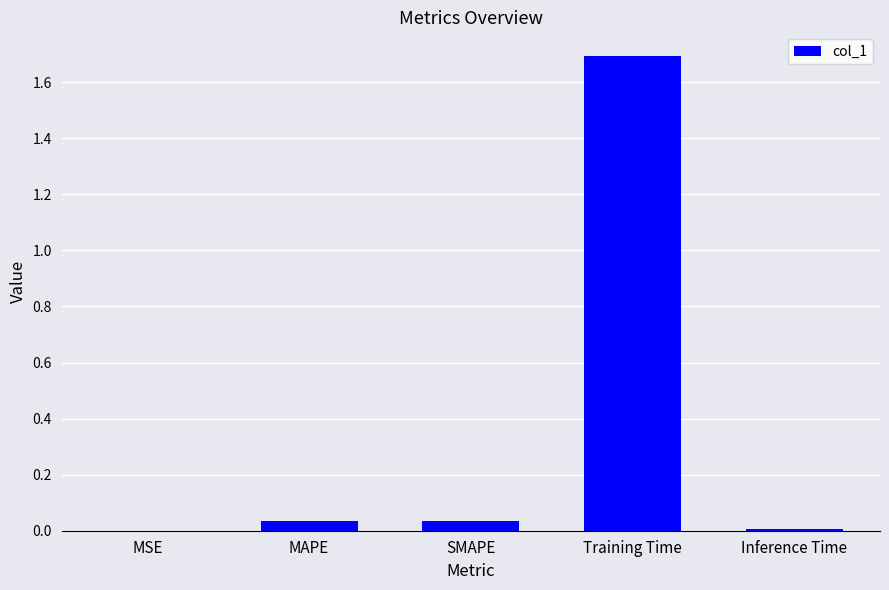

Which has a higher value, Training Time or MAPE?

Training Time